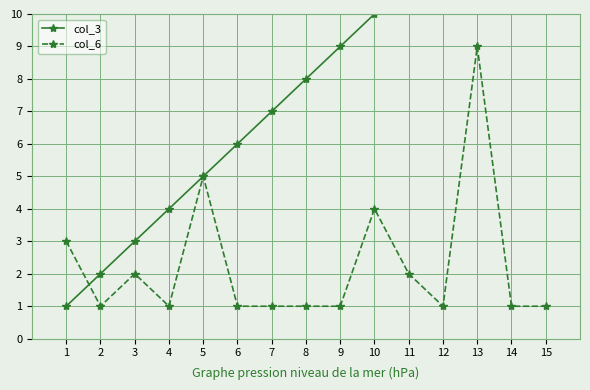

True or false: col_6 has more than 2 interior local peaks.

True